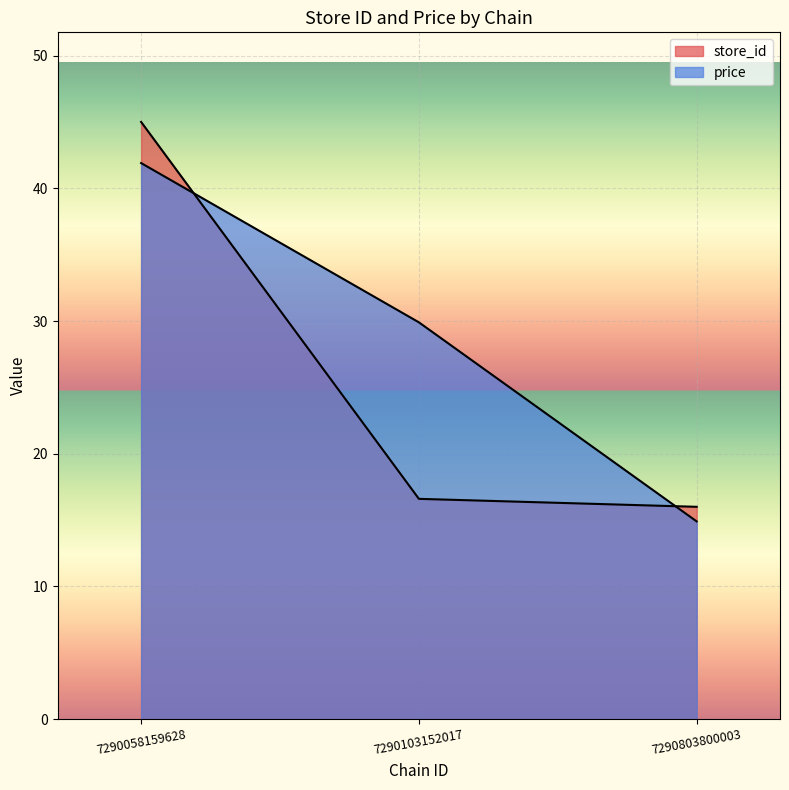

Does the chart display data point markers on the line(s)?

No